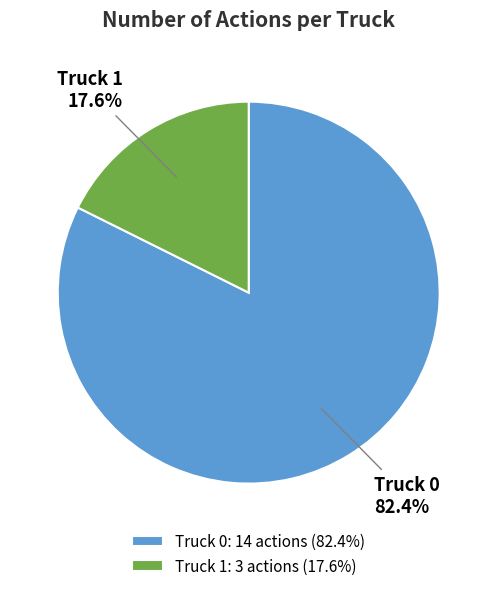

Which category has the biggest portion of the pie?

Truck 0